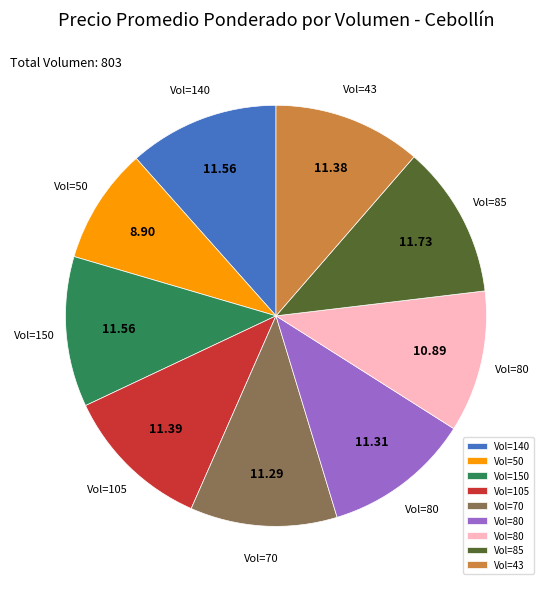

Is there any slice that represents more than half of the pie?

No